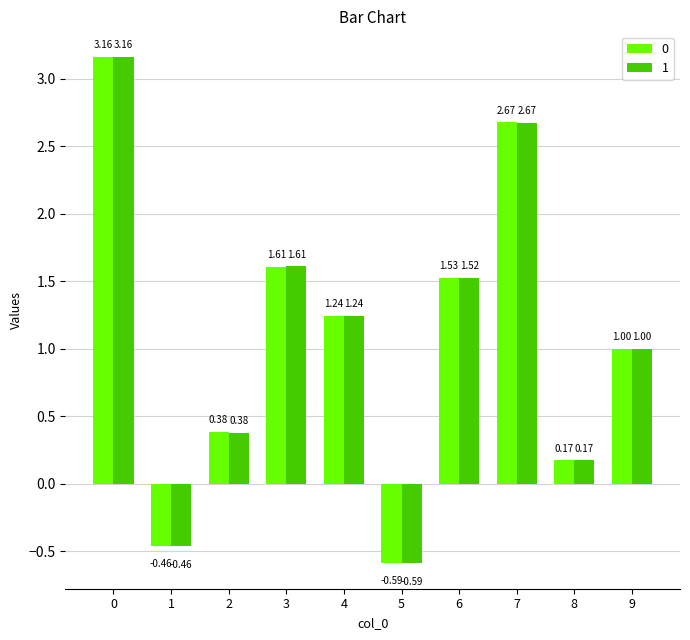

What is the total value across all series at 5?

-1.2